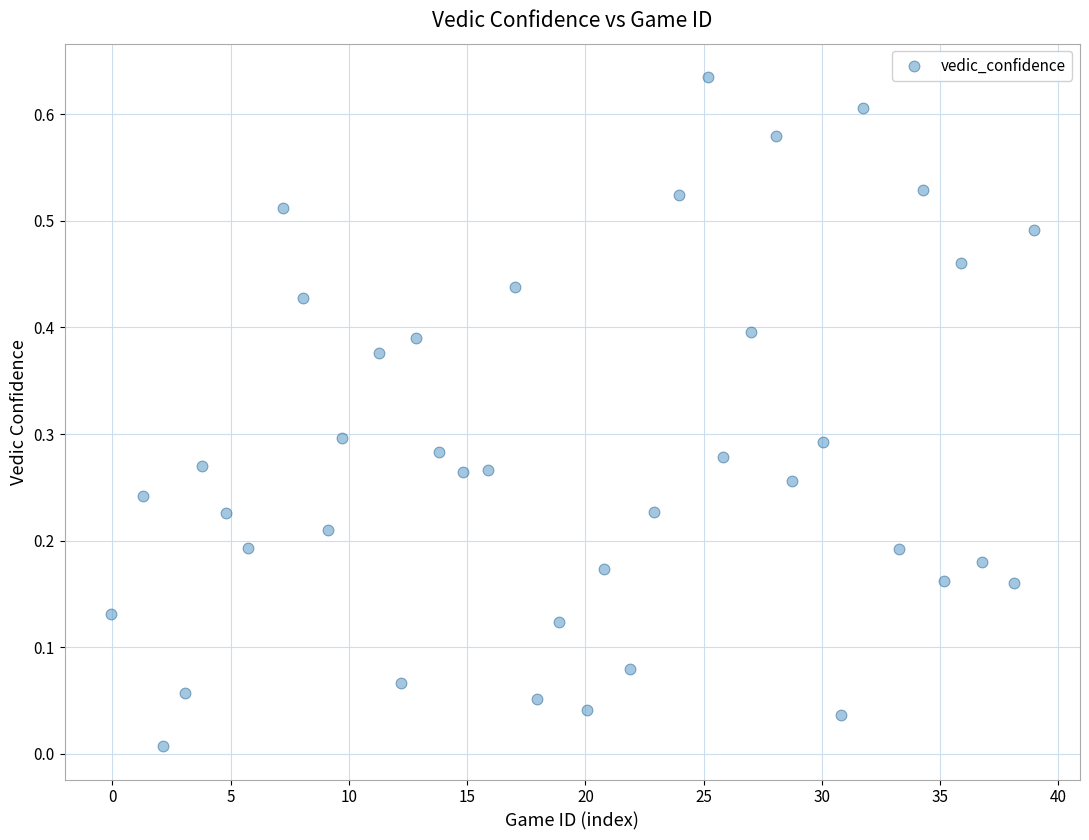

What is the range of X values (max minus min)?

39.0